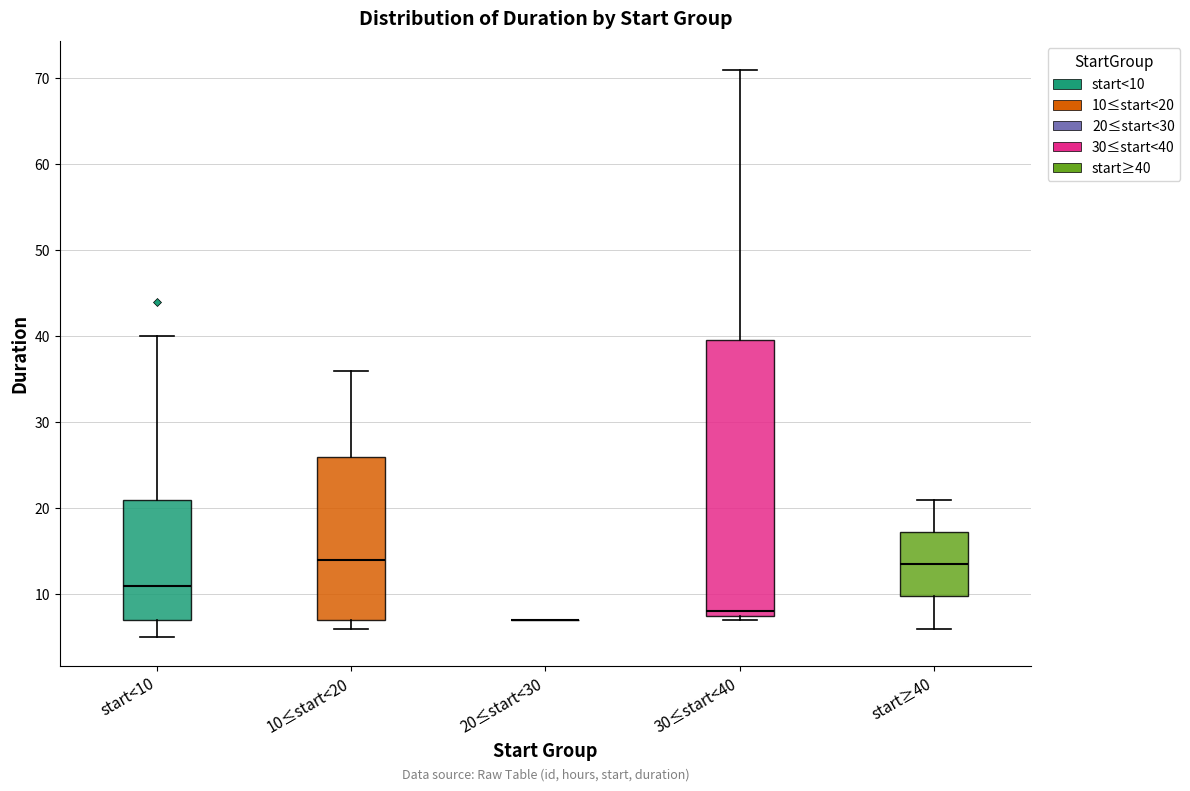

Reading left to right, read every box against the y-axis: the position of its median line, the range the box covers, and the ends of its whiskers. The values are not printed on the chart, so give them approximately, as read against the axis.

start<10: median 11, box 7 to 21, whiskers 5 to 40
10≤start<20: median 14, box 7 to 26, whiskers 6 to 36
20≤start<30: box collapsed to a line at 7, whiskers 7 to 7
30≤start<40: median 8 (just above the box's lower edge), box 8 to 40, whiskers 7 to 71
start≥40: median 14, box 10 to 17, whiskers 6 to 21